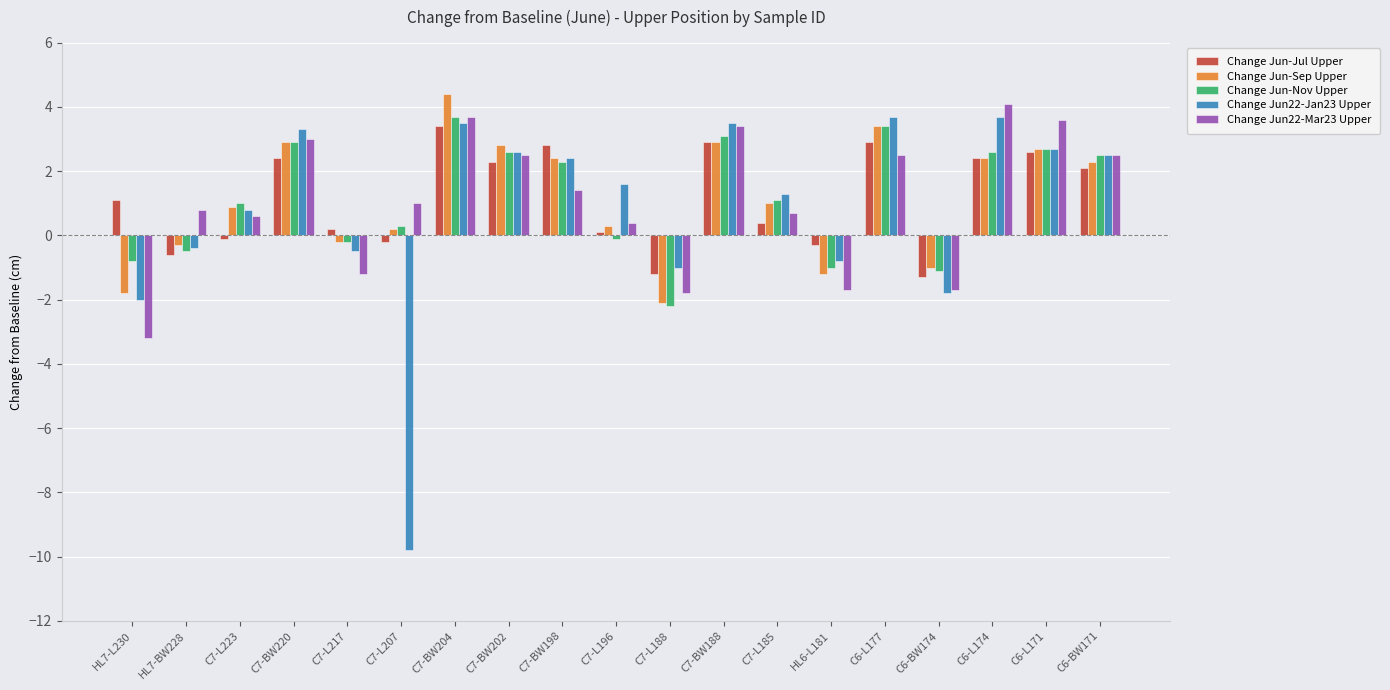

Is it true that Change Jun22-Mar23 Upper equals 0.8 at HL7-BW228?

True